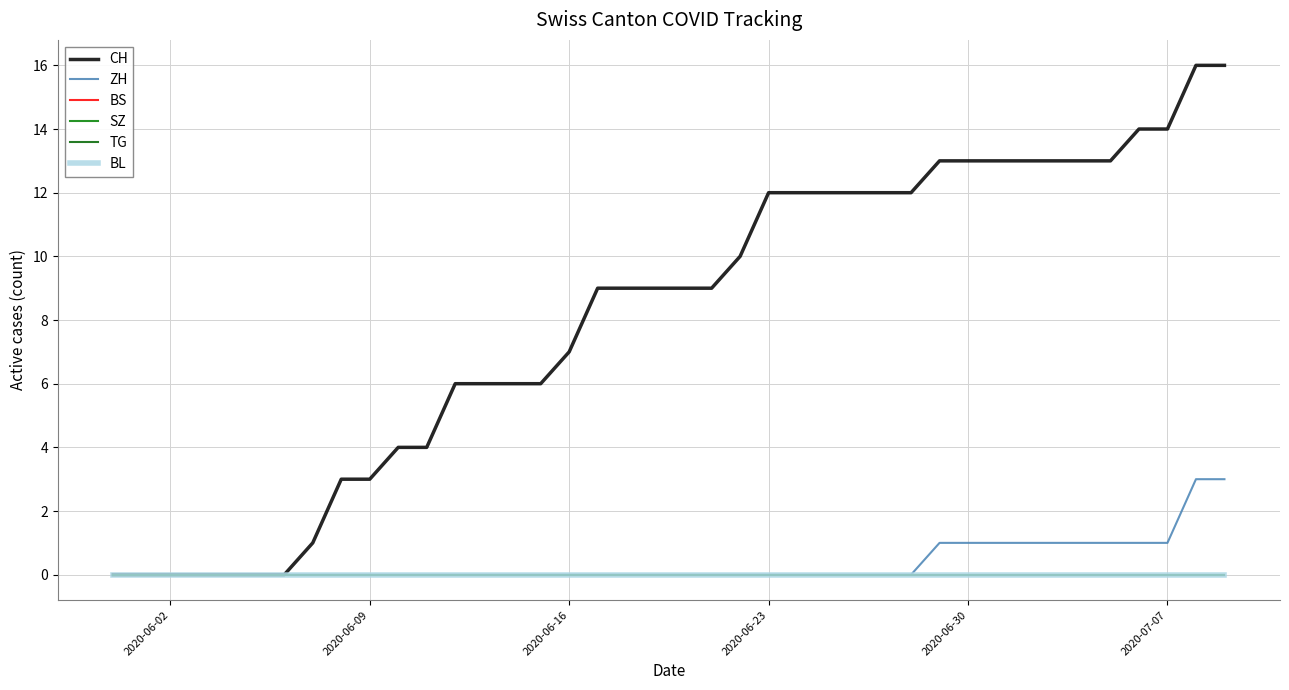

Does the chart display data point markers on the line(s)?

No